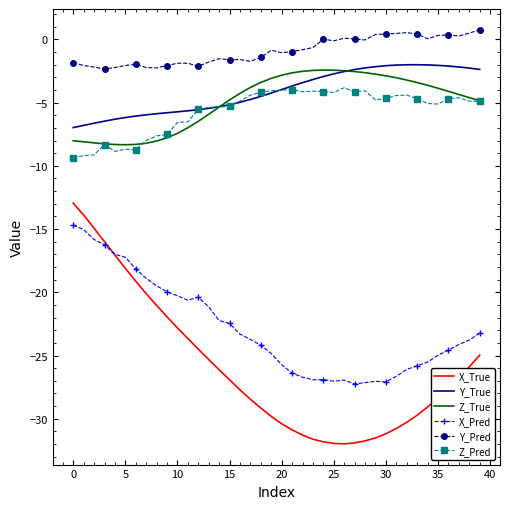

Which series has the largest total across all categories?

Y_Pred